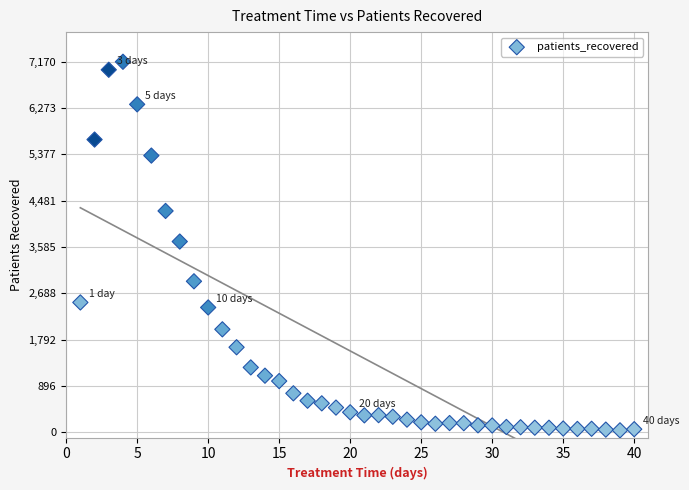

What is the range of Y values (max minus min)?

7130